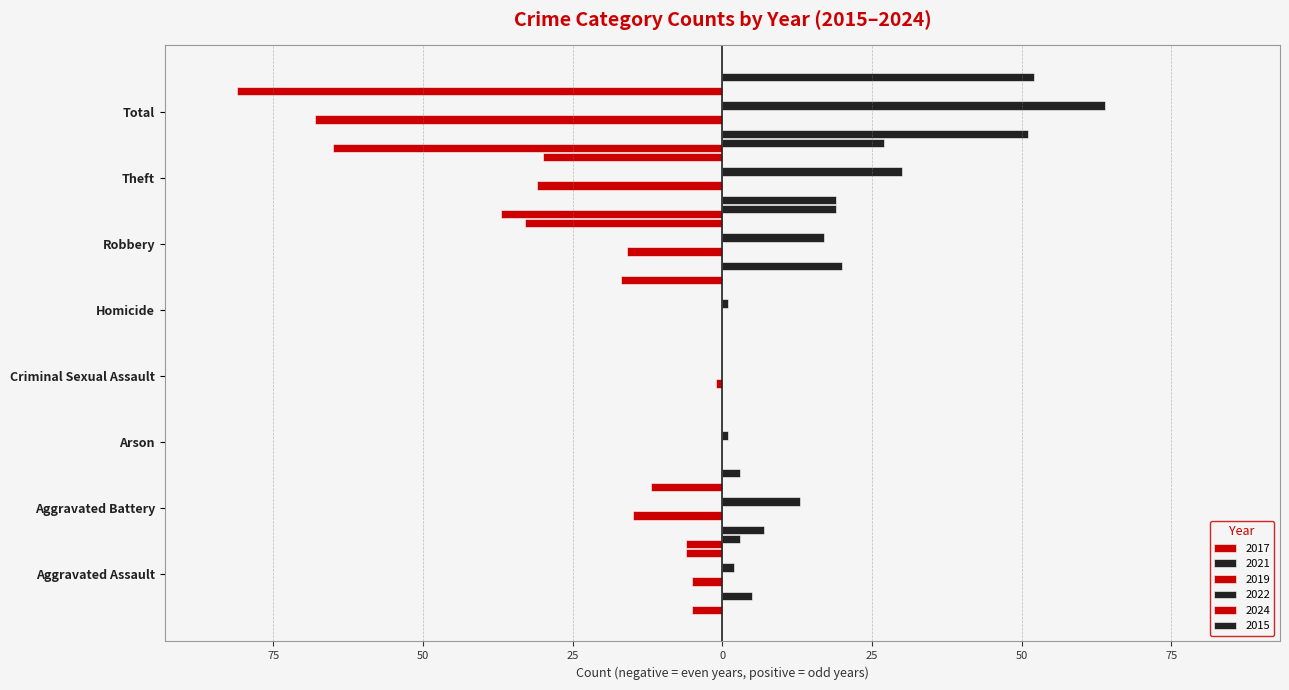

What is the label of the 4th bar from the left?

Criminal Sexual Assault